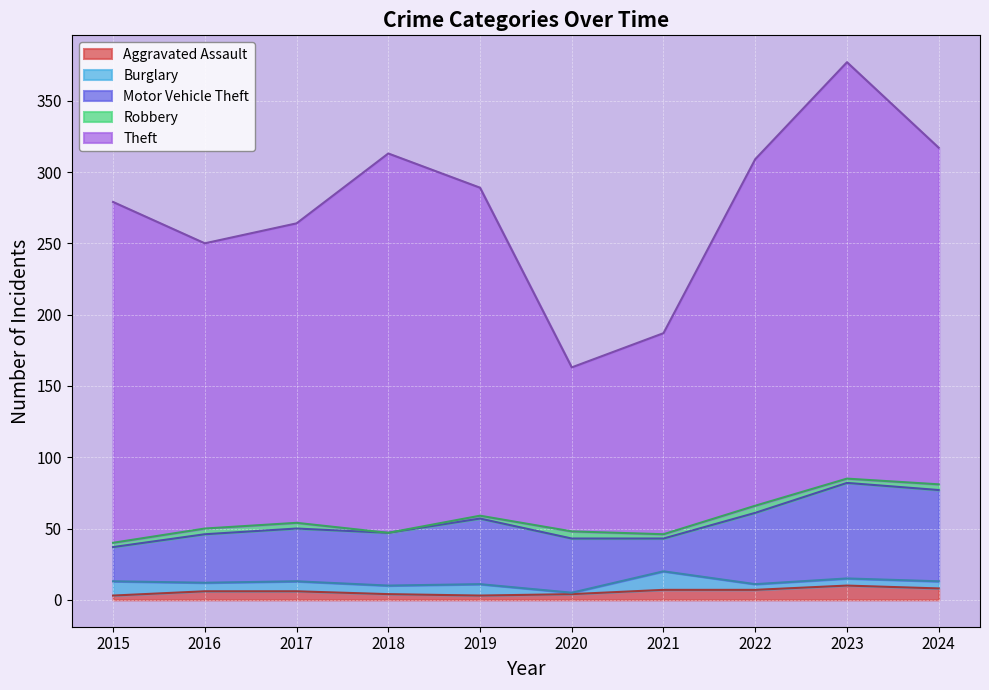

List the labels in order of Motor Vehicle Theft value, largest first.

2023, 2024, 2022, 2019, 2020, 2017, 2018, 2016, 2015, 2021